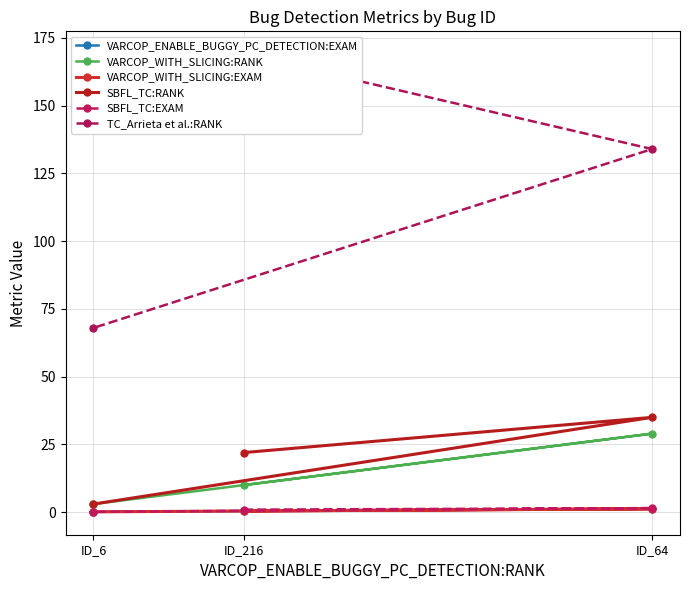

Rank the series by their maximum value, from highest to lowest.

TC_Arrieta et al.:RANK, SBFL_TC:RANK, VARCOP_WITH_SLICING:RANK, SBFL_TC:EXAM, VARCOP_ENABLE_BUGGY_PC_DETECTION:EXAM, VARCOP_WITH_SLICING:EXAM